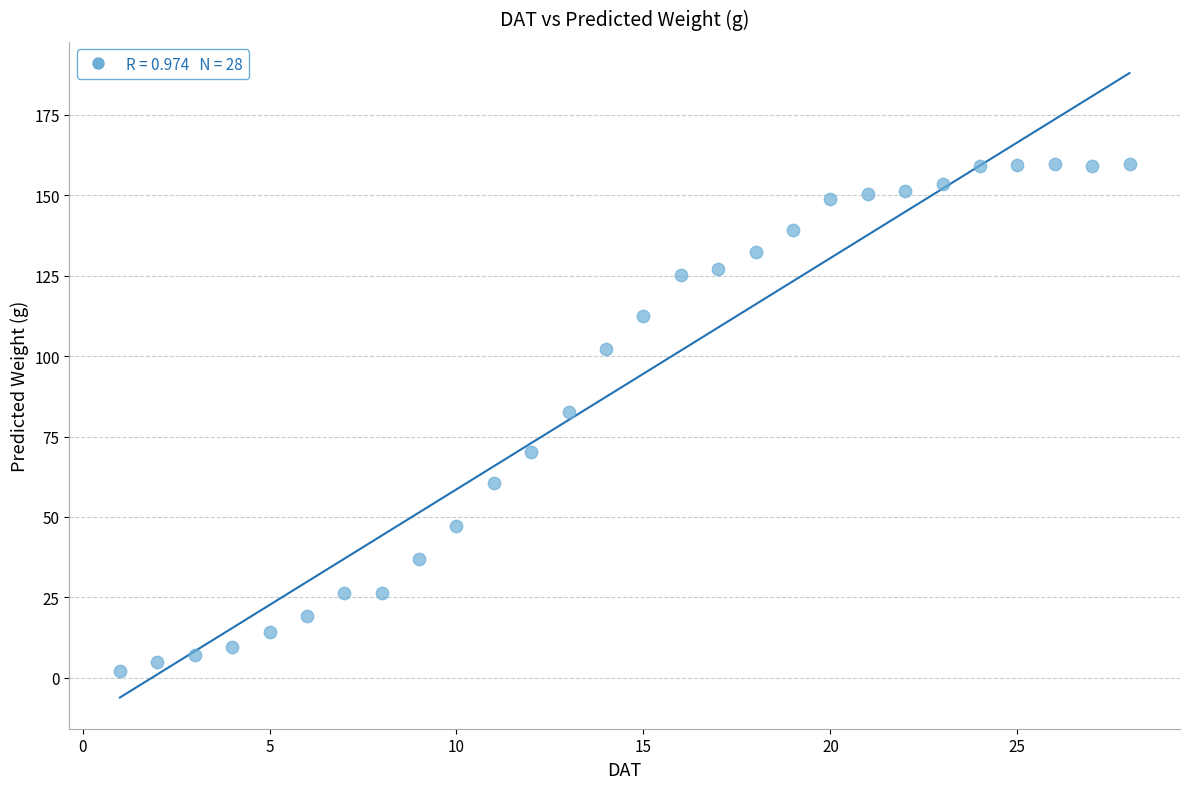

What is the range of Y values (max minus min)?

157.5